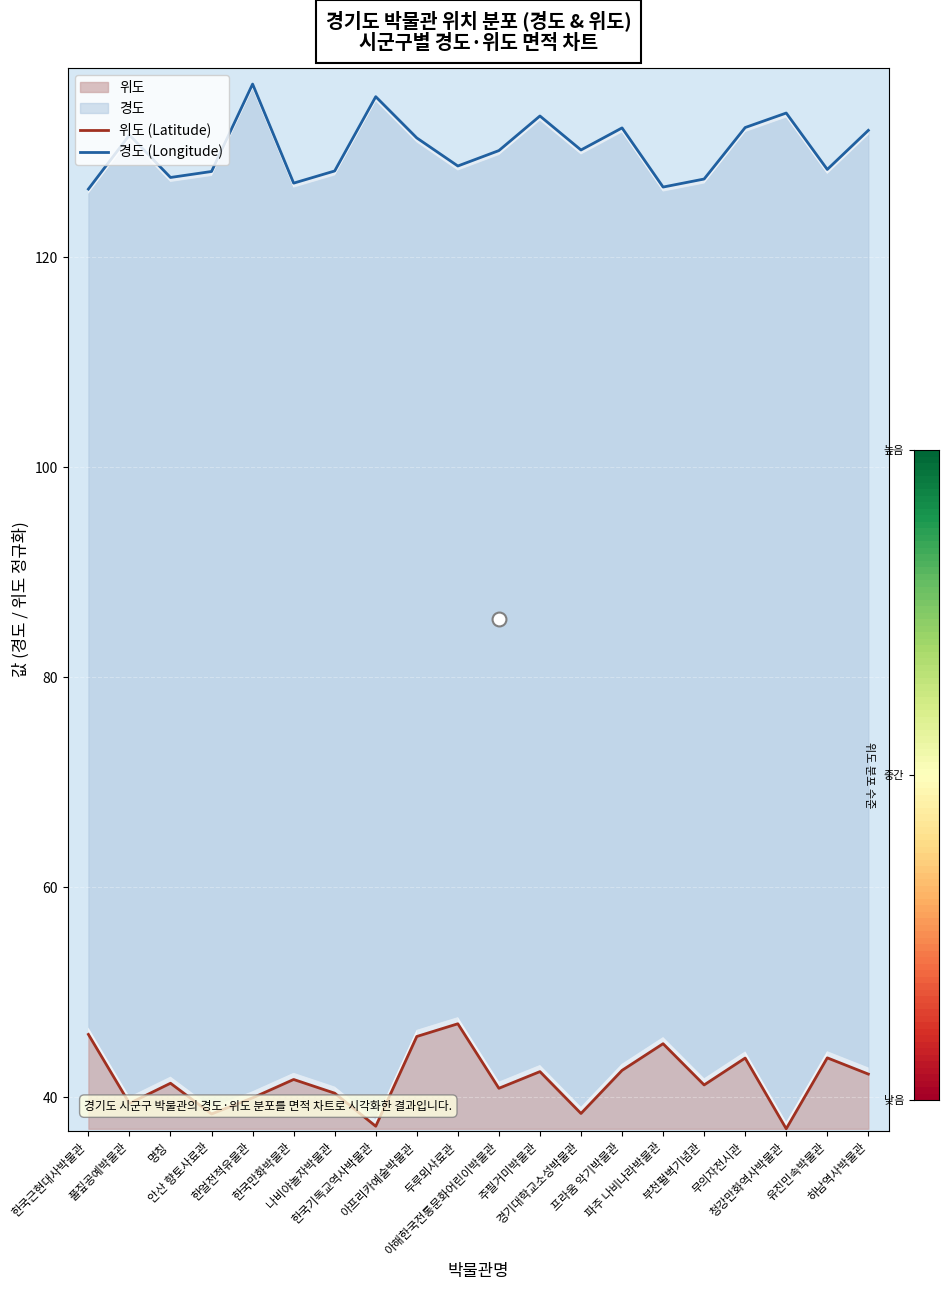

The 위도 (Latitude) series shows 65.8 at 풀짚공예박물관. True or false?

False